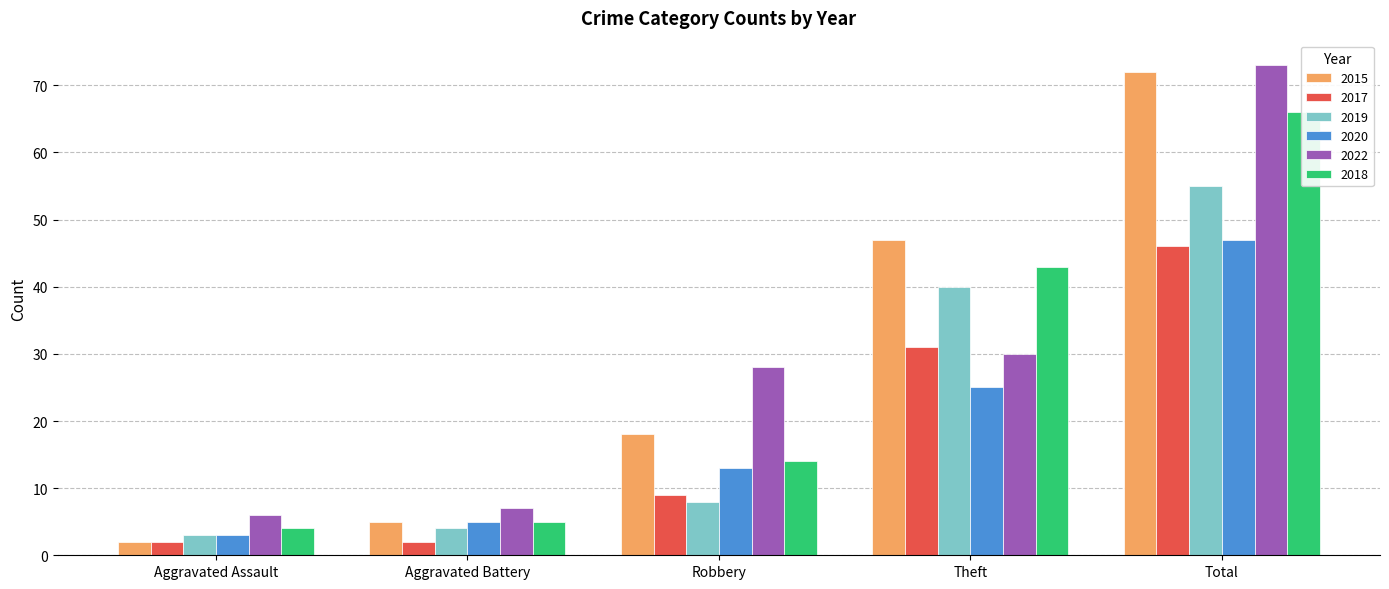

Reading left to right, what are all the values shown in this chart?

2015: 2	5	18	47	72
2017: 2	2	9	31	46
2019: 3	4	8	40	55
2020: 3	5	13	25	47
2022: 6	7	28	30	73
2018: 4	5	14	43	66